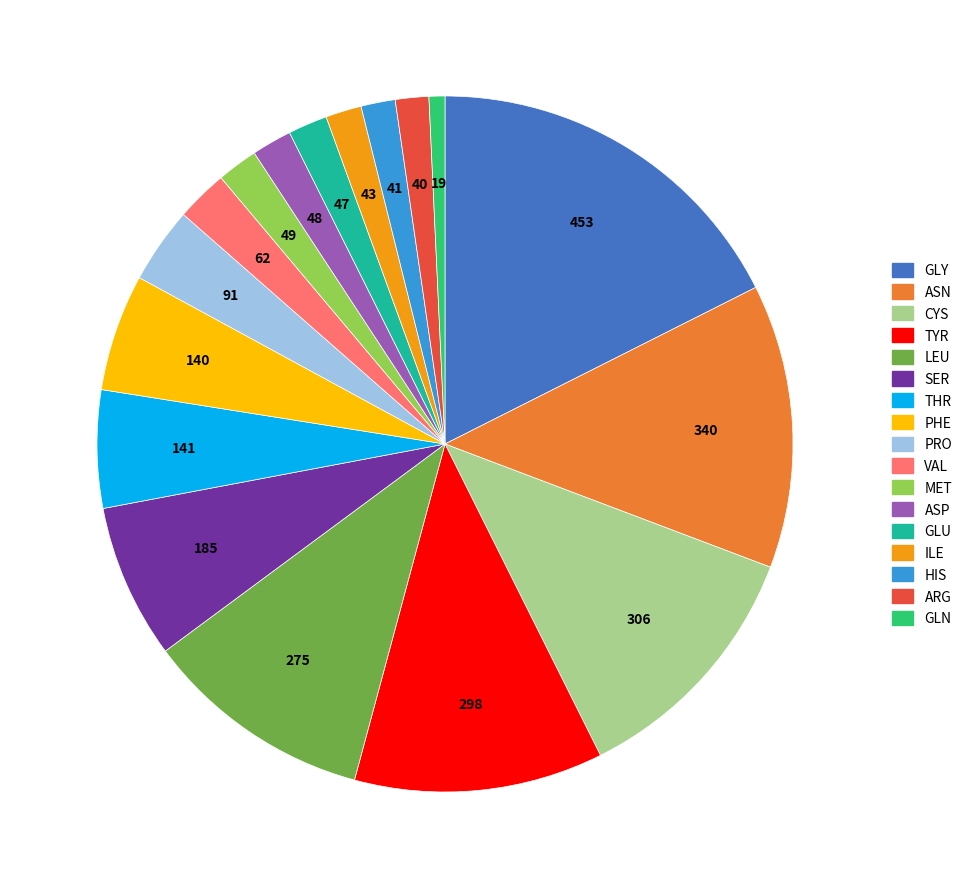

Is there any slice that represents more than half of the pie?

No